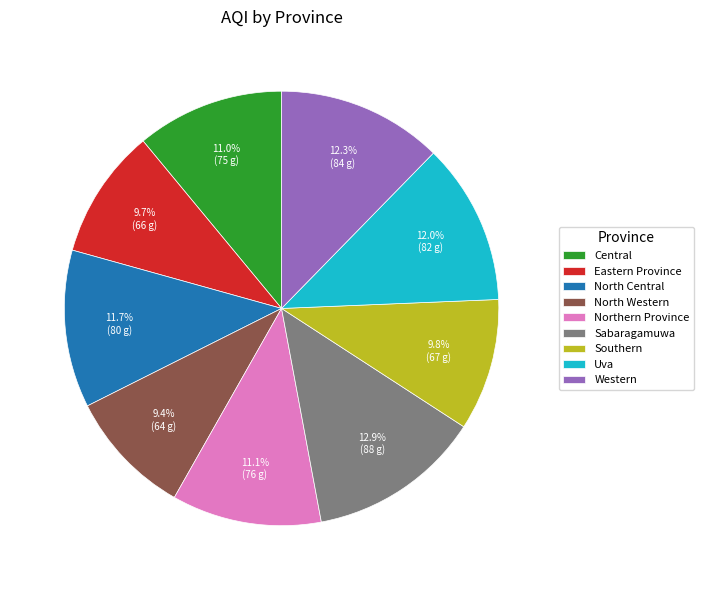

Is North Western the majority of the pie?

No